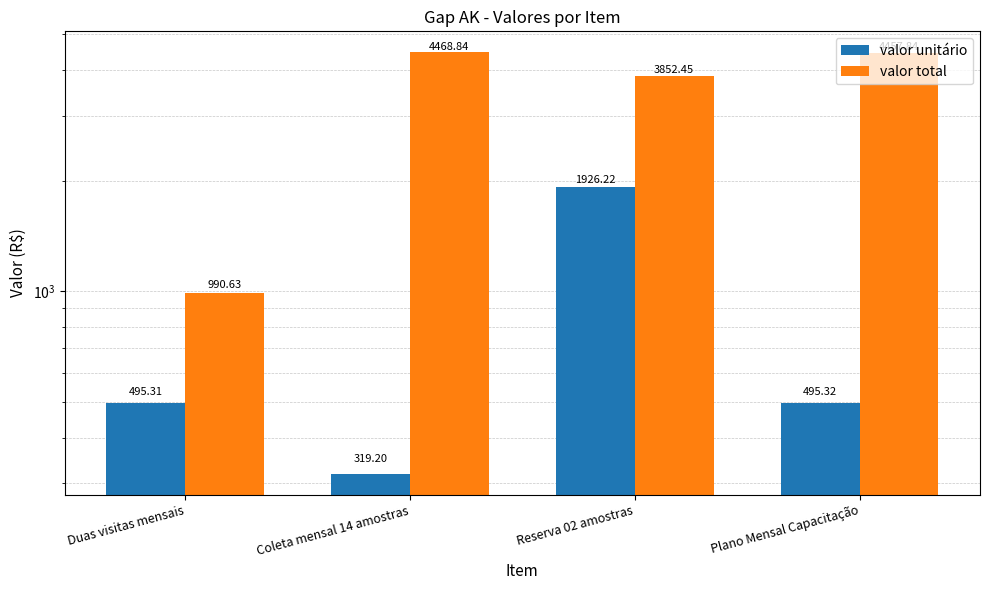

List the labels in order of valor unitário value, smallest first.

Coleta mensal 14 amostras, Duas visitas mensais, Plano Mensal Capacitação, Reserva 02 amostras